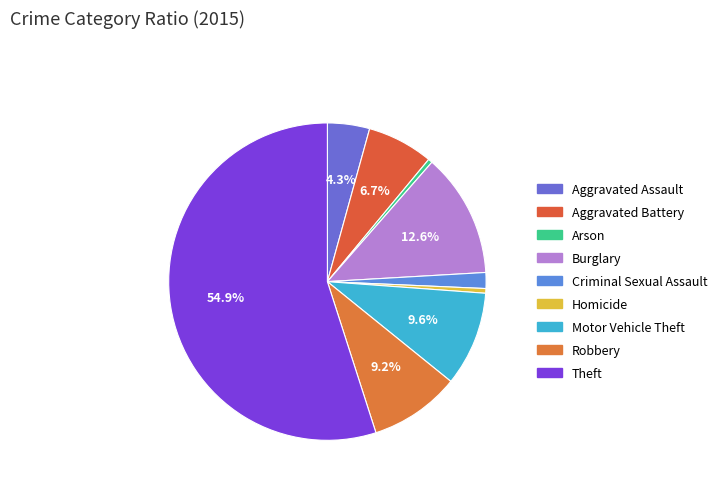

The Aggravated Assault slice represents 10% of the pie. True or false?

False